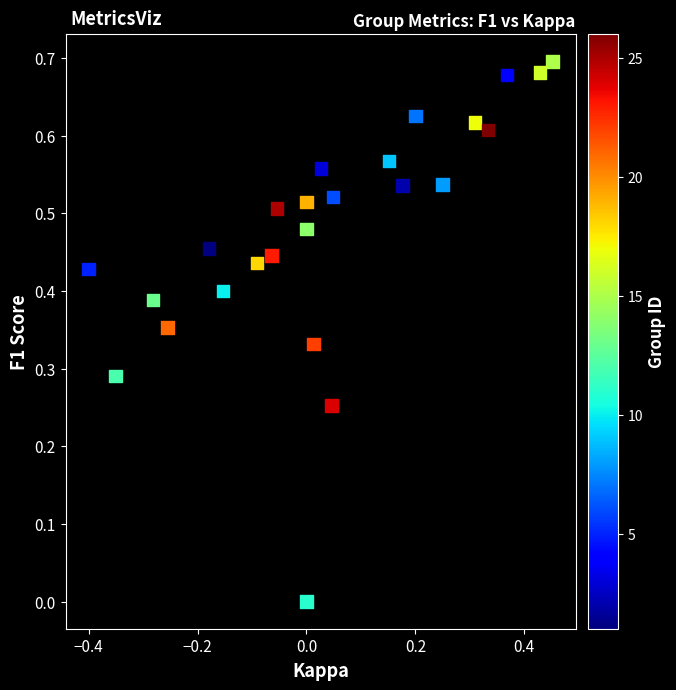

What is the range of X values (max minus min)?

0.9